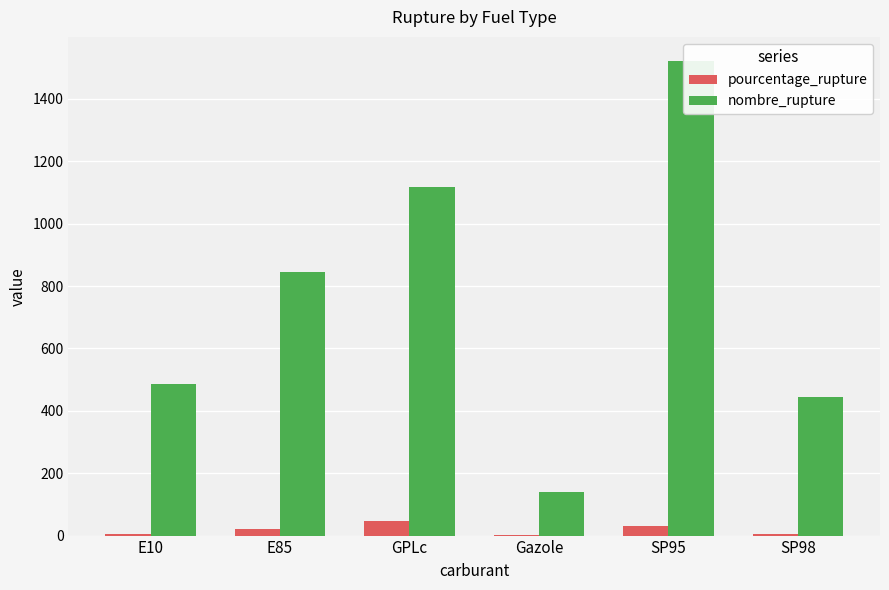

At which label is nombre_rupture closest to 831?

E85